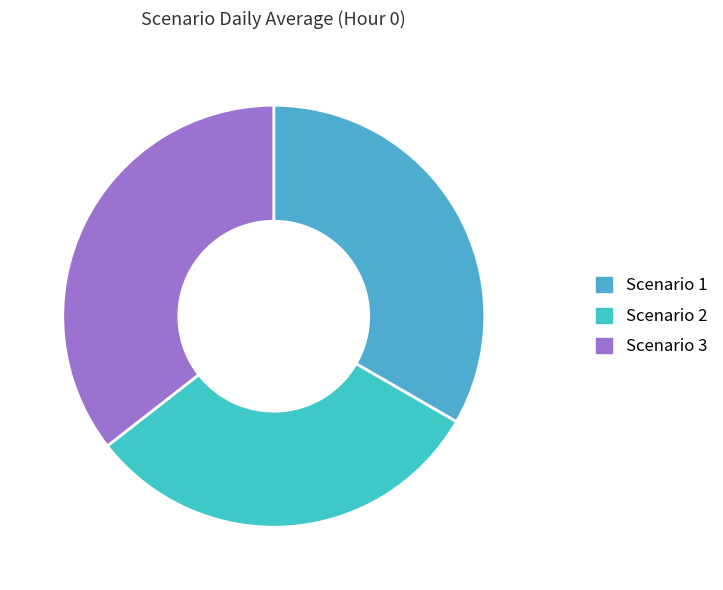

Which slice is the largest?

Scenario 3